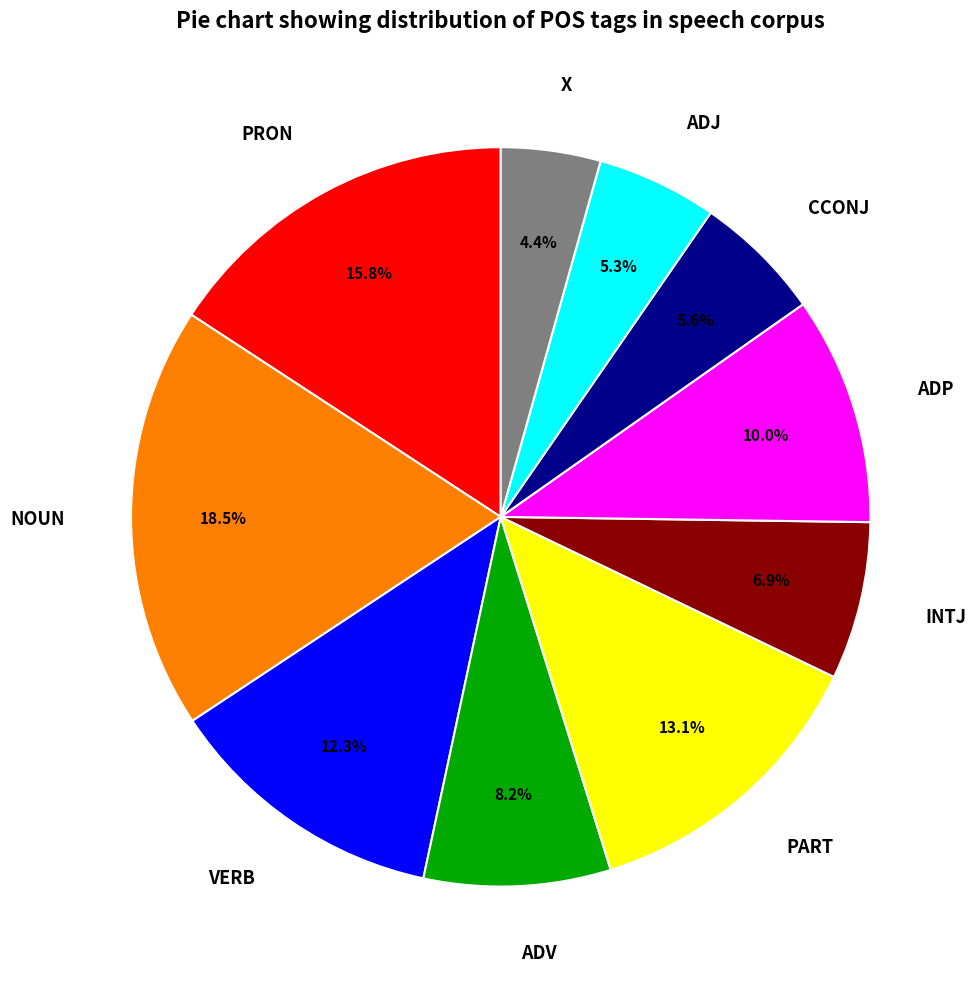

Which category has the smallest portion of the pie?

X